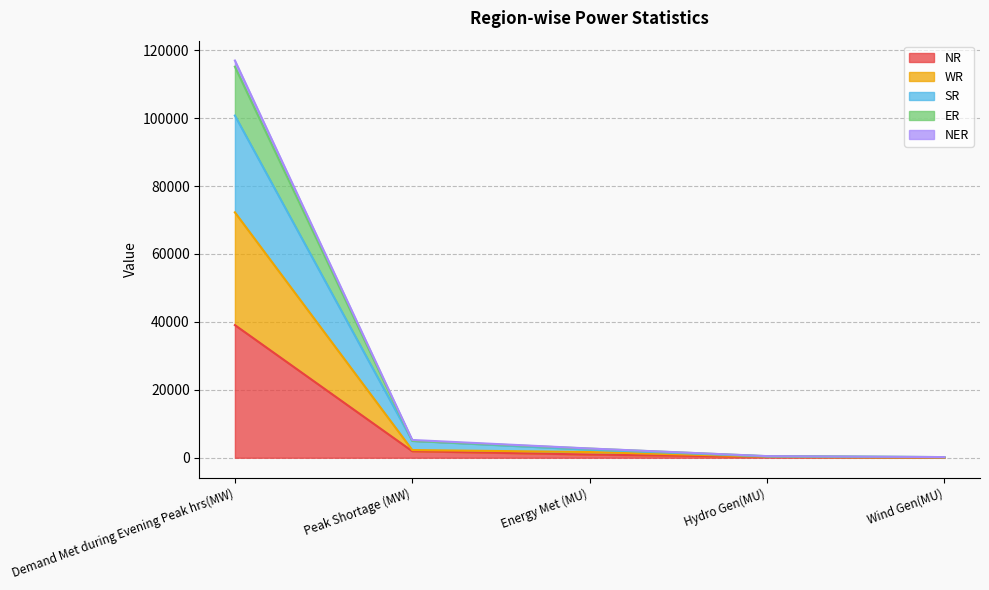

Where does the NR series first go above 934?

Demand Met during Evening Peak hrs(MW)